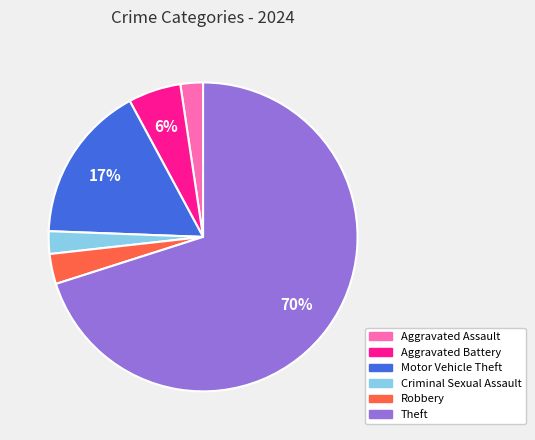

Is Aggravated Assault the majority of the pie?

No